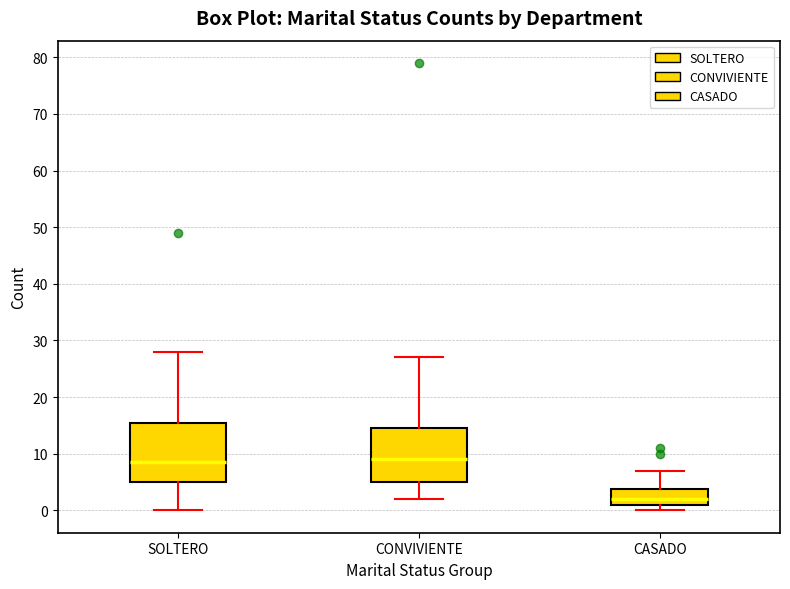

Which box has the lowest median line?

CASADO